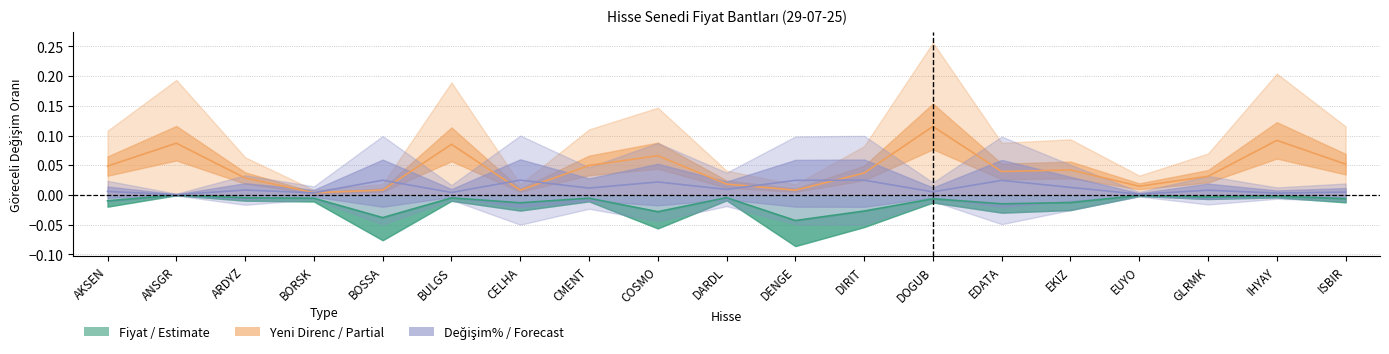

Rank the categories by Değişim% (Forecast) value from lowest to highest.

ANSGR, EUYO, IHYAY, BORSK, BULGS, ISBIR, DOGUB, AKSEN, GLRMK, ARDYZ, DARDL, CMENT, EKIZ, COSMO, EDATA, DENGE, BOSSA, DIRIT, CELHA